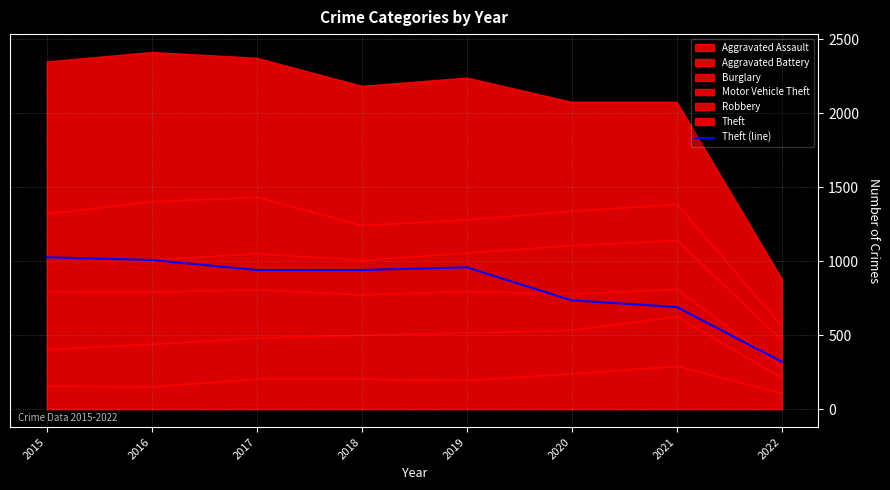

How many data points does each series have?

8